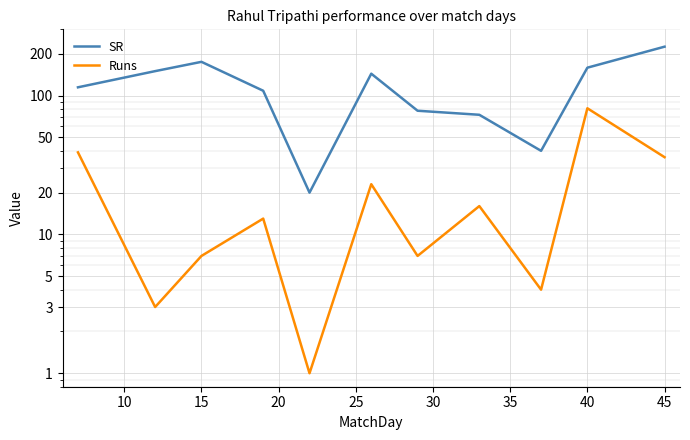

Between 10 and 35, which is larger?

10